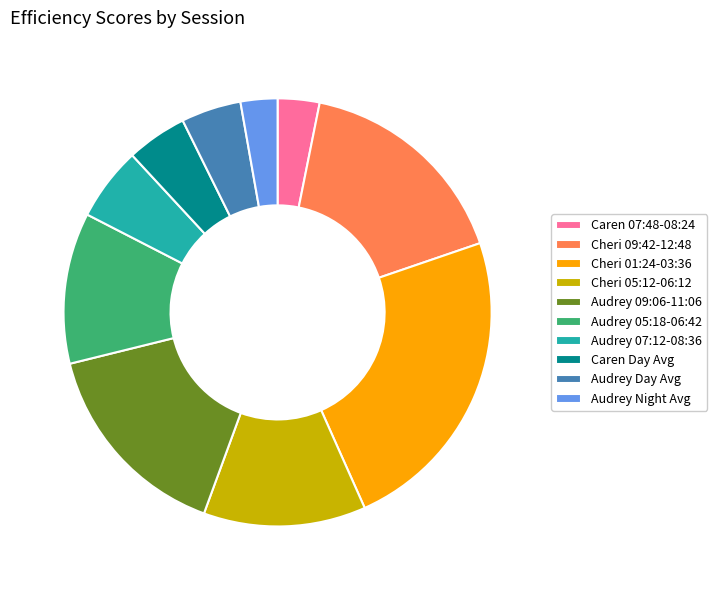

Which has a higher value, Caren 07:48-08:24 or Audrey 07:12-08:36?

Audrey 07:12-08:36